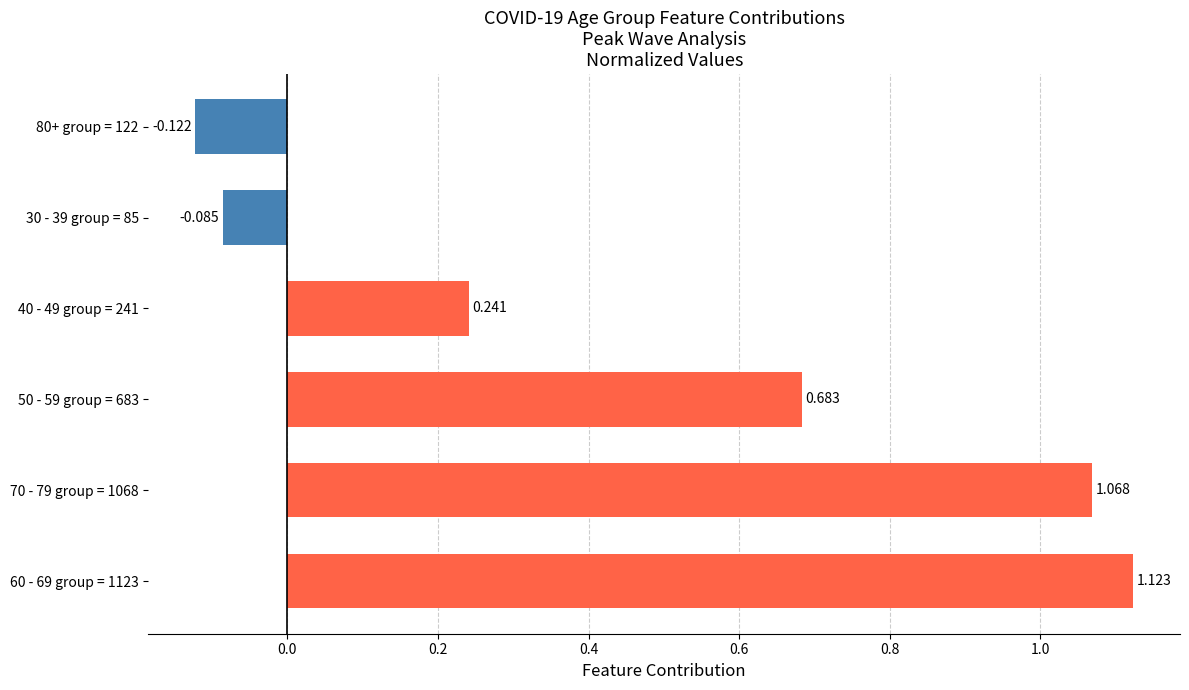

How many positive values are there?

4